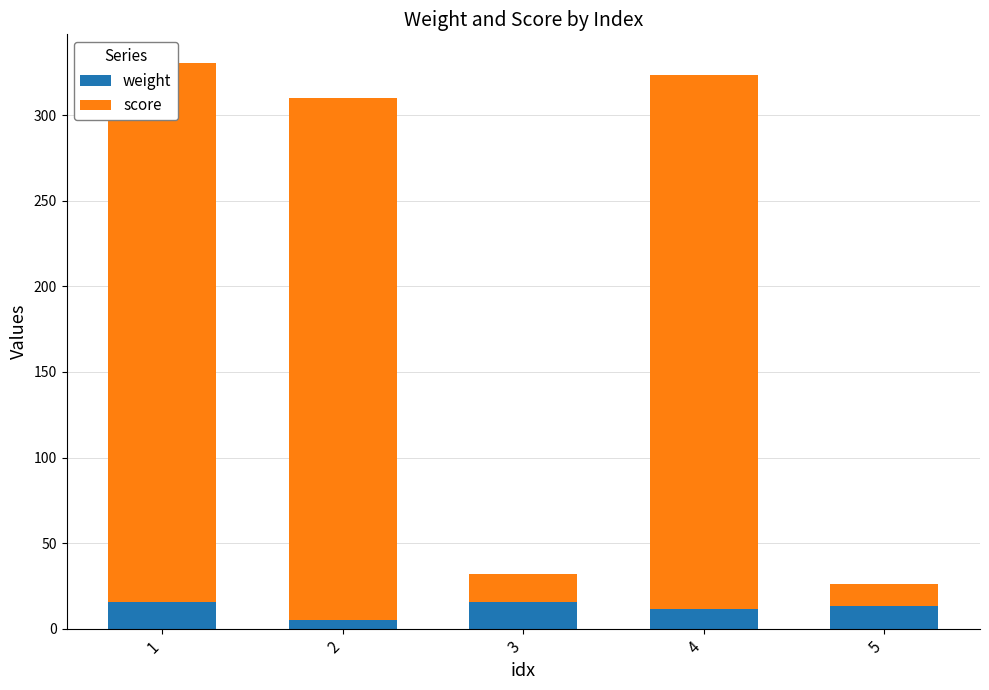

How many data points in weight are less than 12?

2